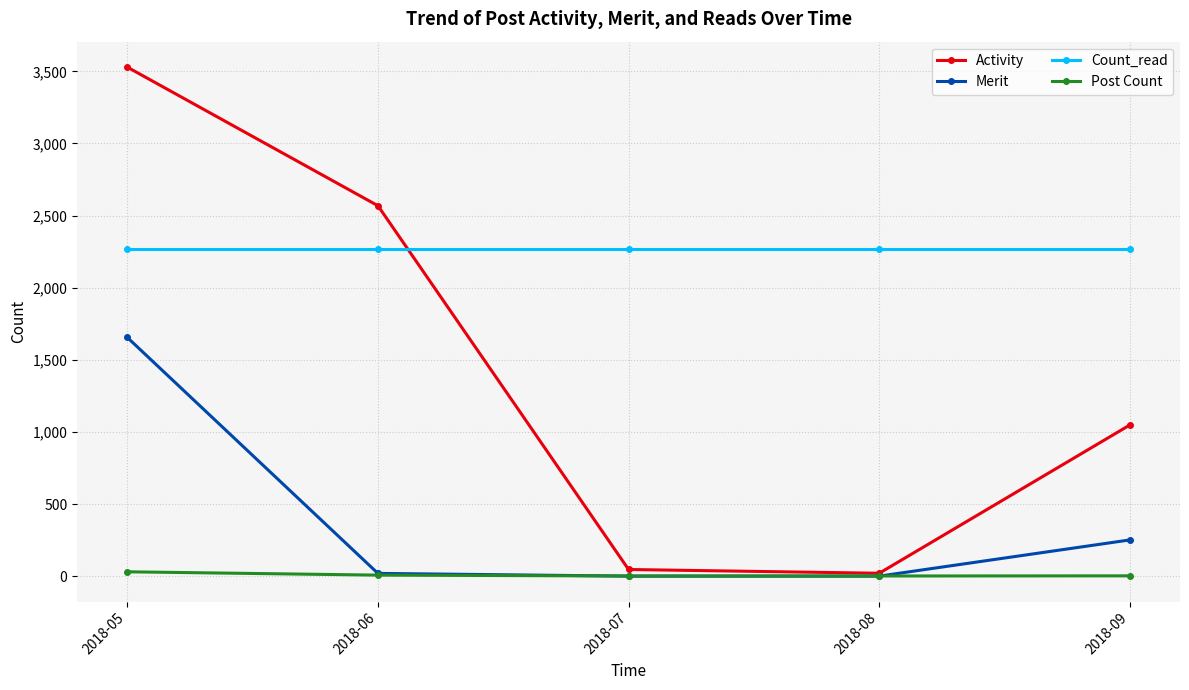

True or false: Merit has more than 2 interior local peaks.

False